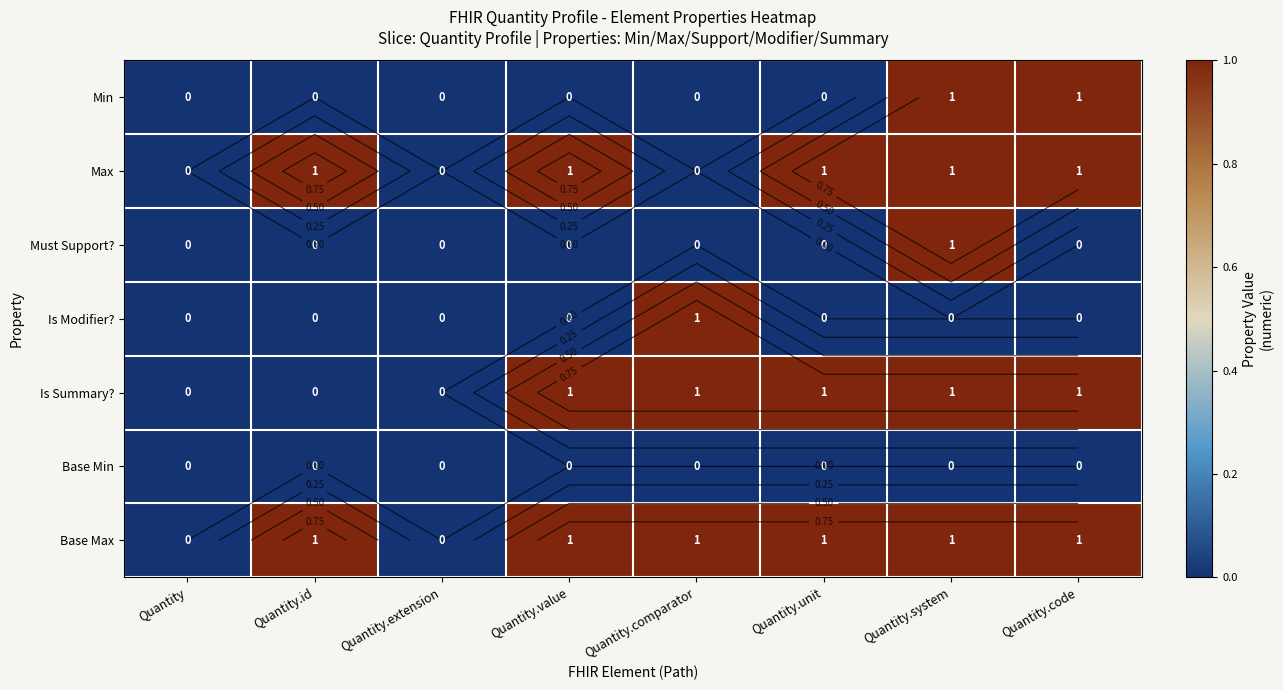

Which series has the largest total across all categories?

Base Max